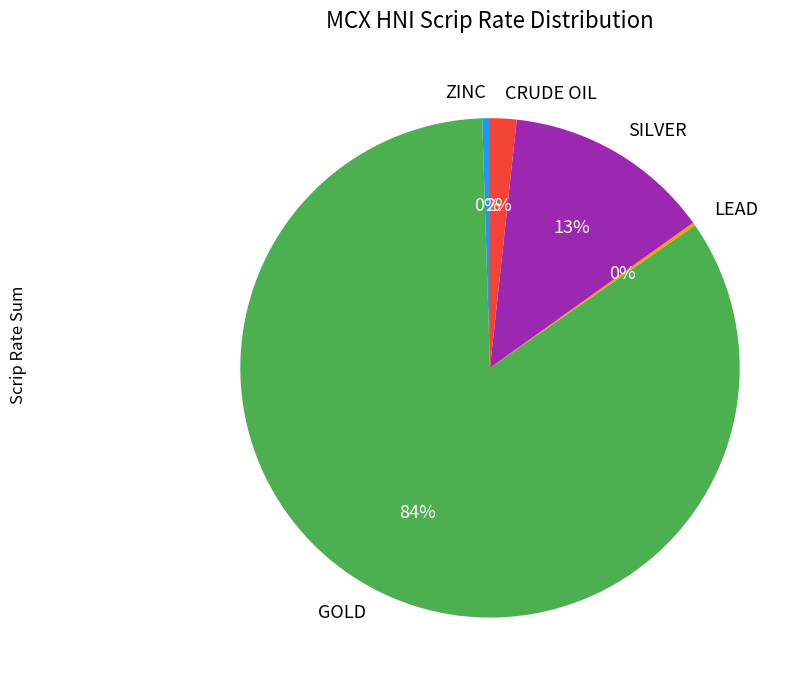

Which category has the biggest portion of the pie?

GOLD